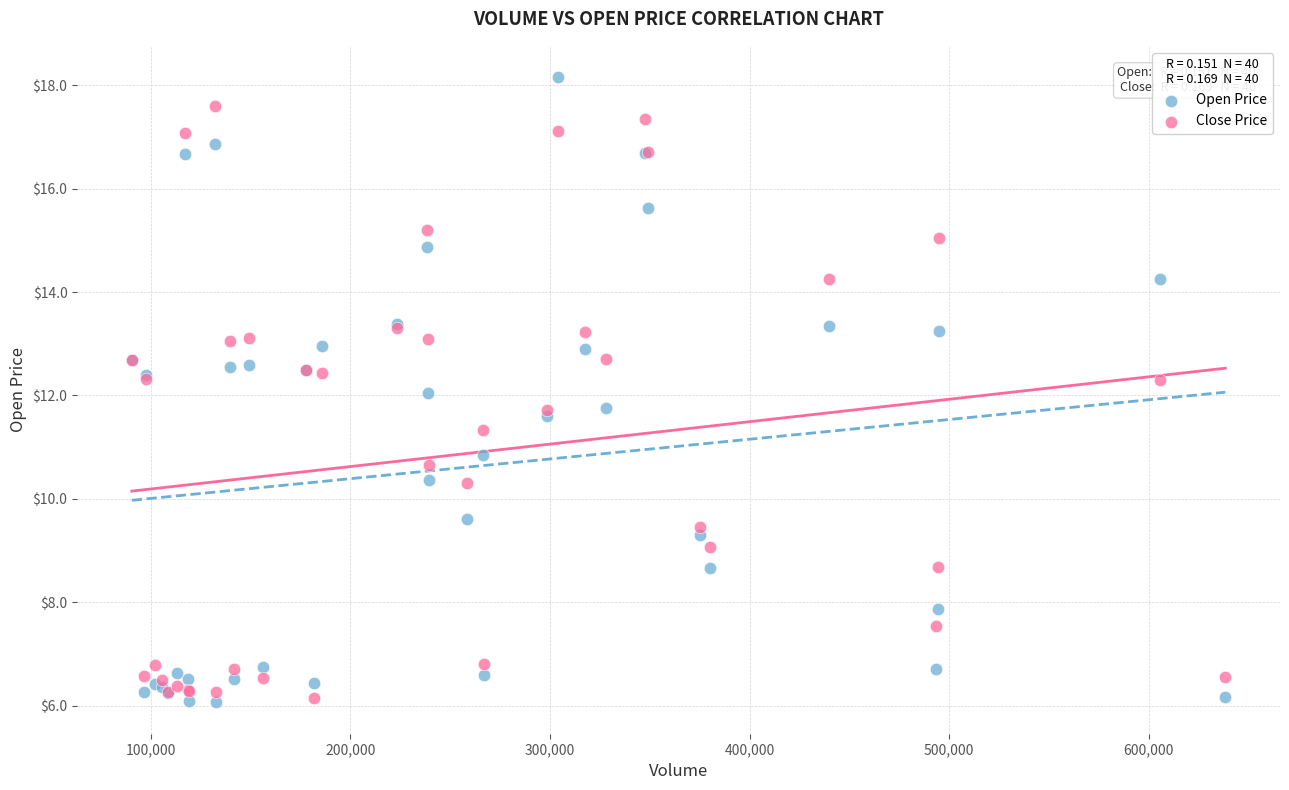

What are all the series names shown in the legend?

Open Price, Close Price